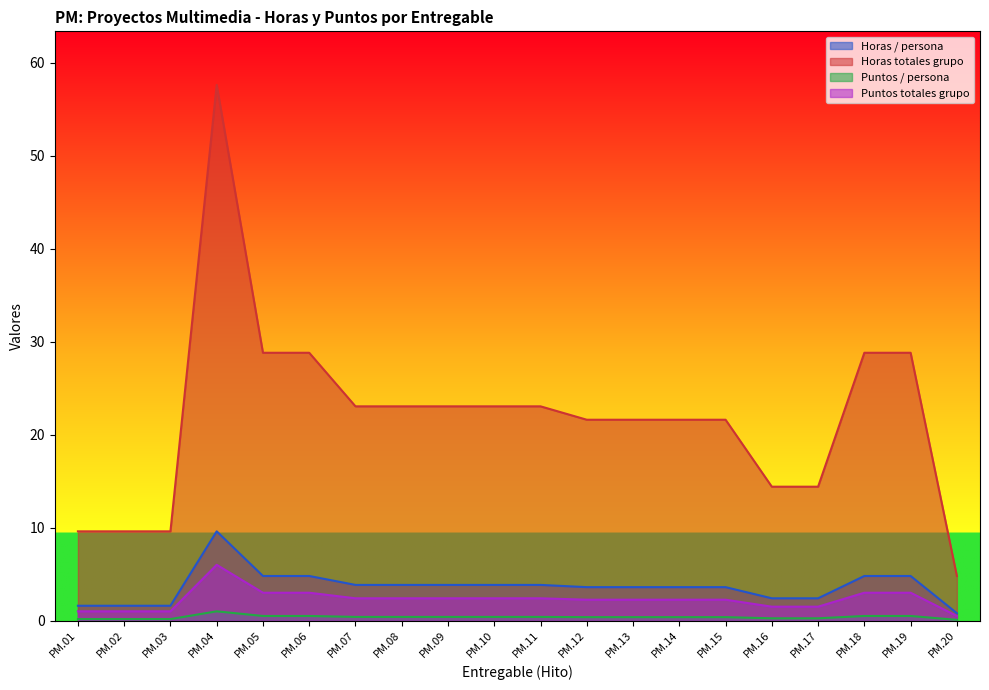

How many lines are shown in the chart?

4